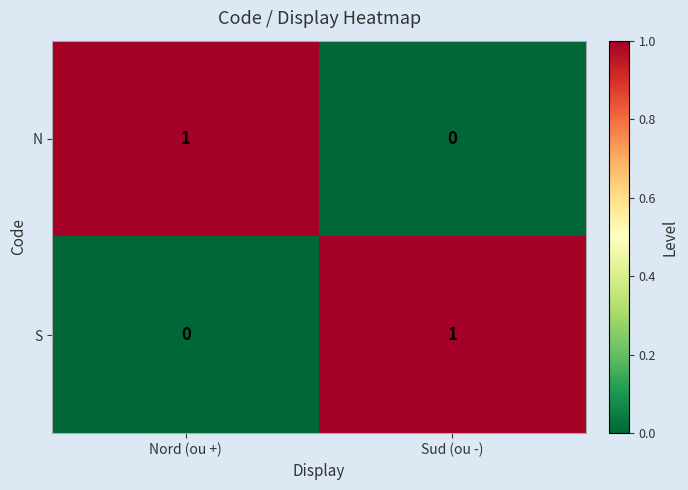

The value of S at Nord (ou +) is 0. True or false?

True